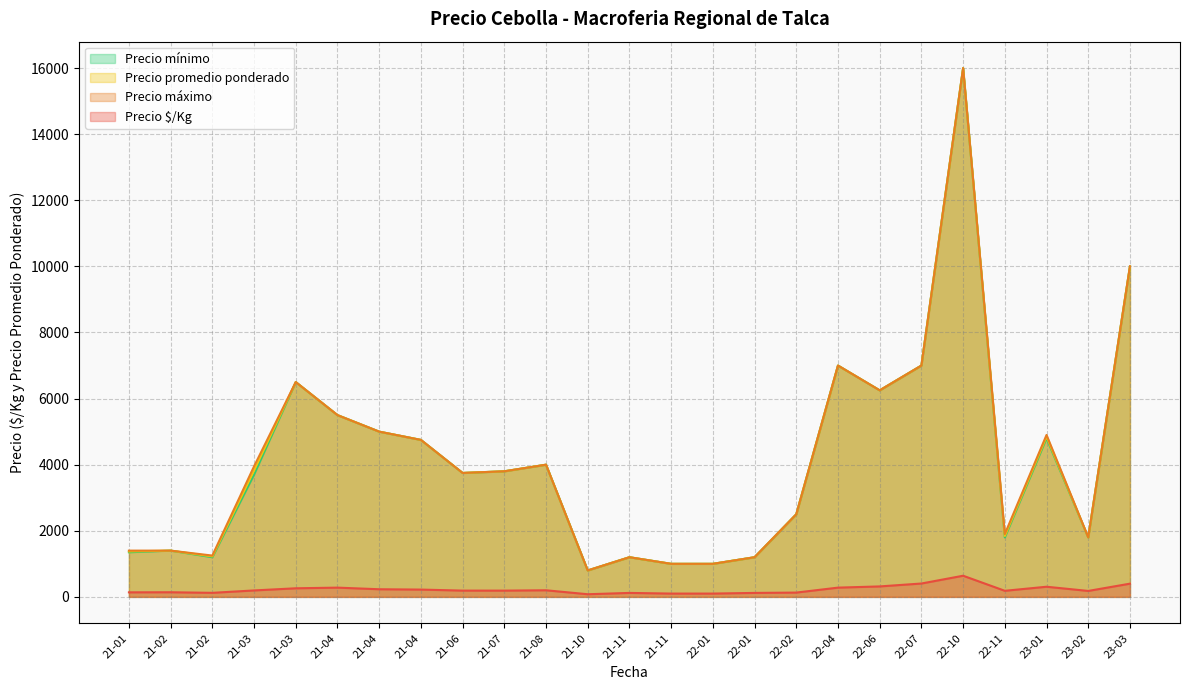

Which series changed the most between 31 and 38?

Precio promedio ponderado